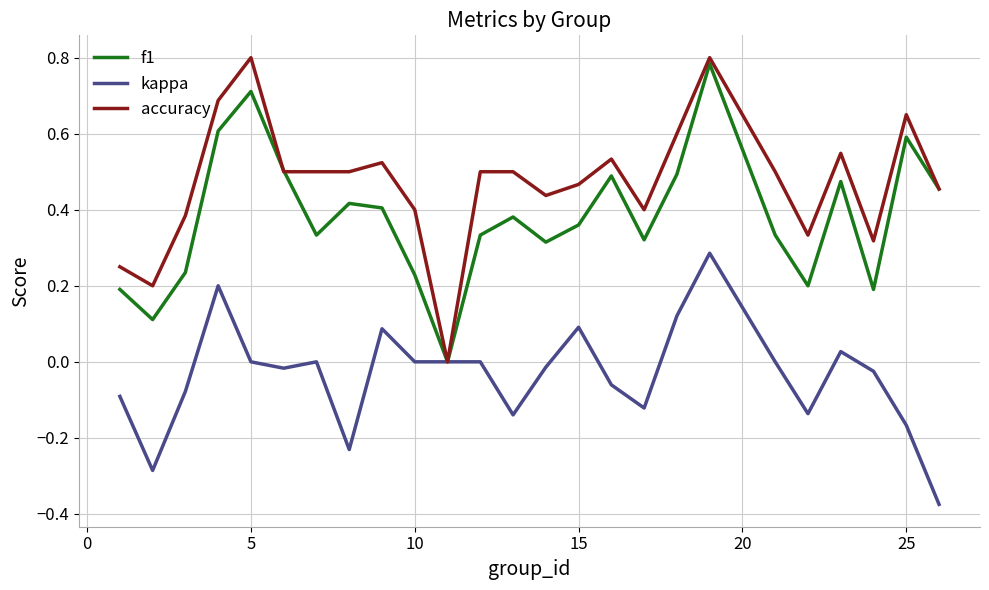

Rank the series by their average value, from highest to lowest.

accuracy, f1, kappa